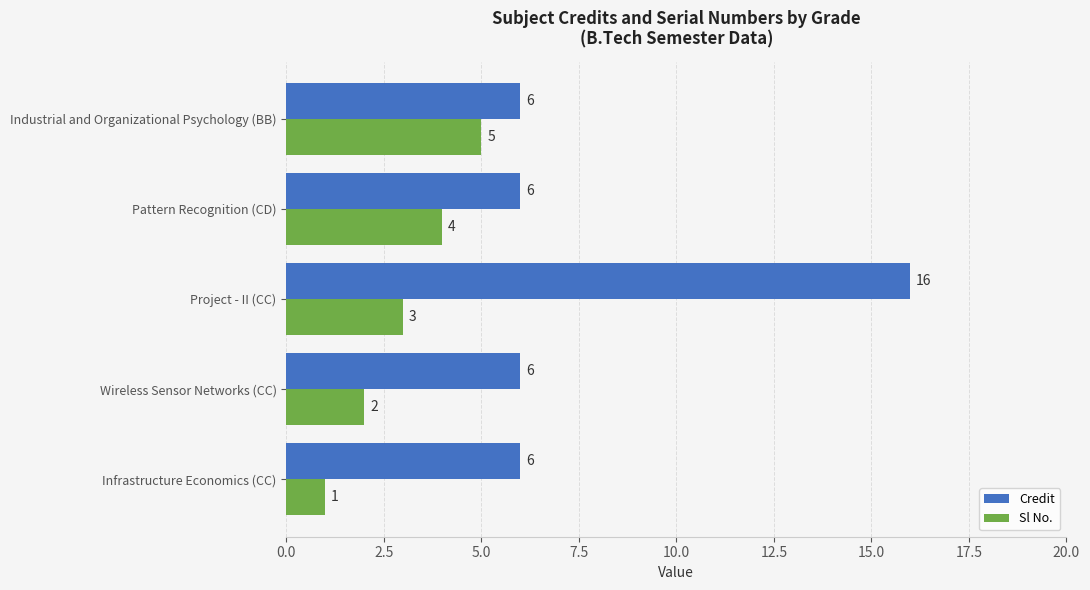

What is the average value of the Sl No. series?

3